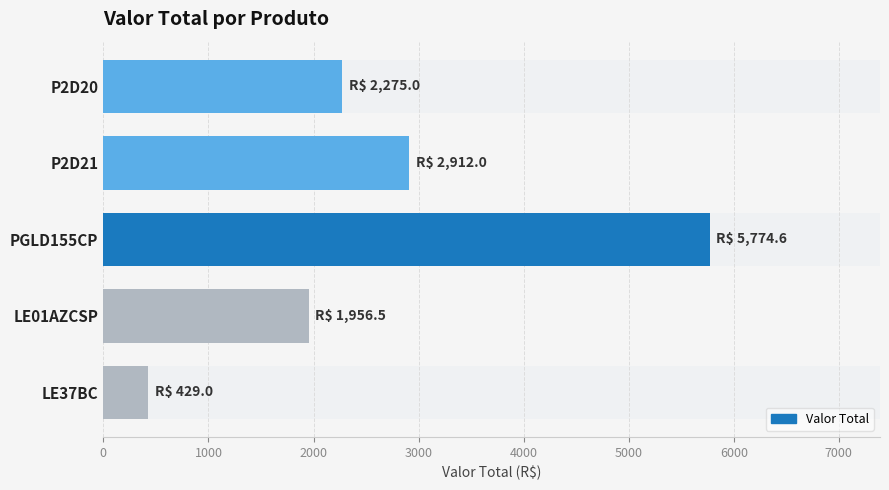

What is the maximum value shown in the chart?

5774.6